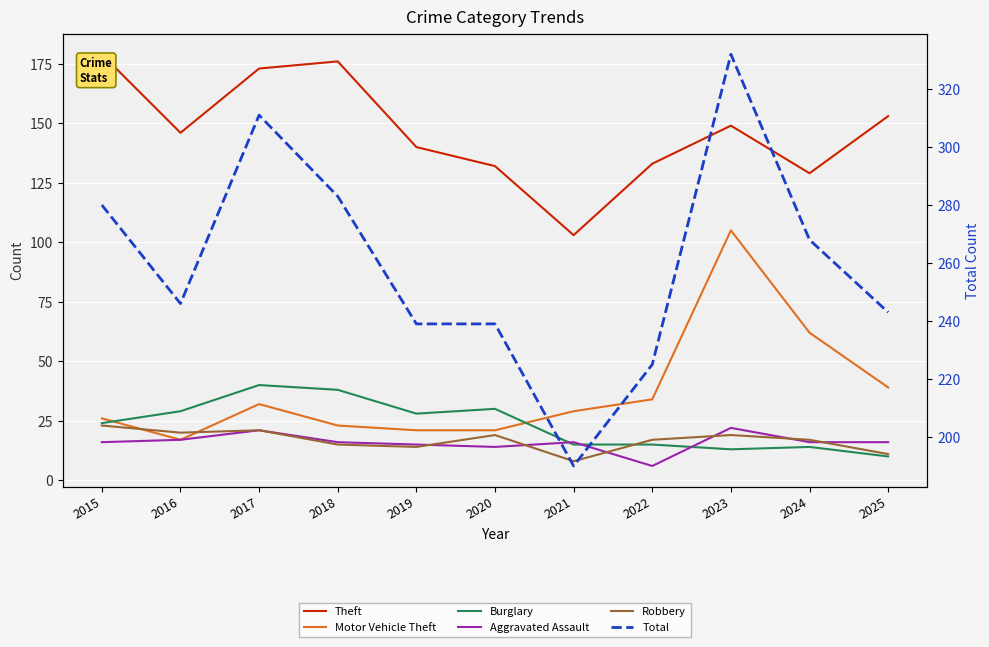

How many lines are shown in the chart?

6